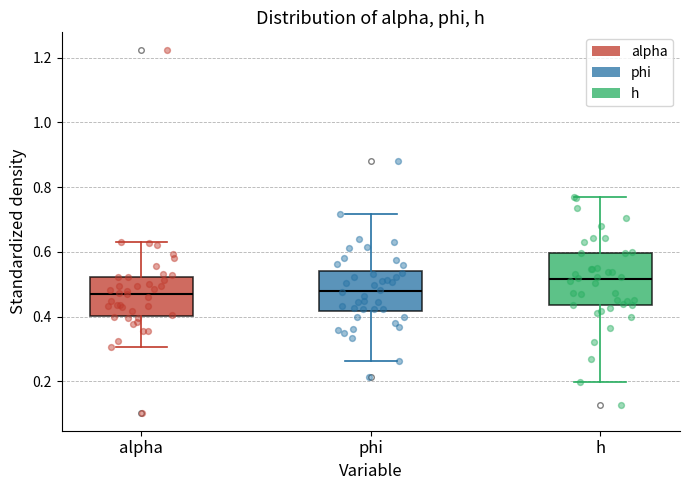

Which box is the tallest, from its lower edge to its upper edge?

h